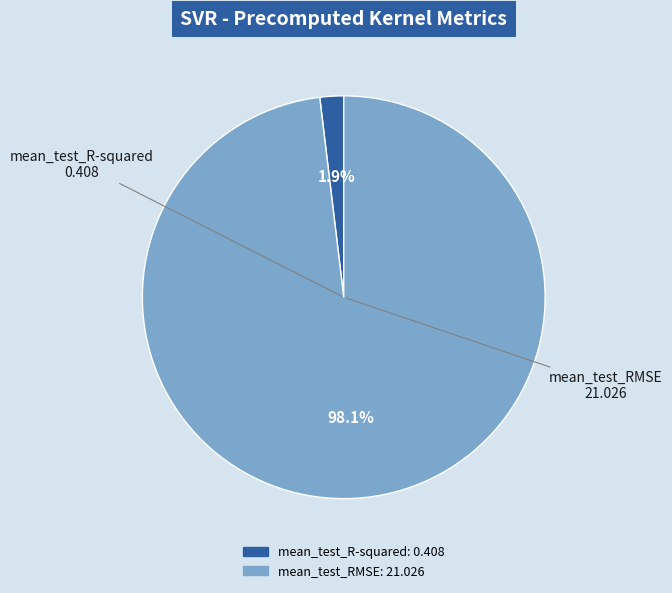

To the nearest percent, what is the difference between the largest and smallest slice percentages?

96%